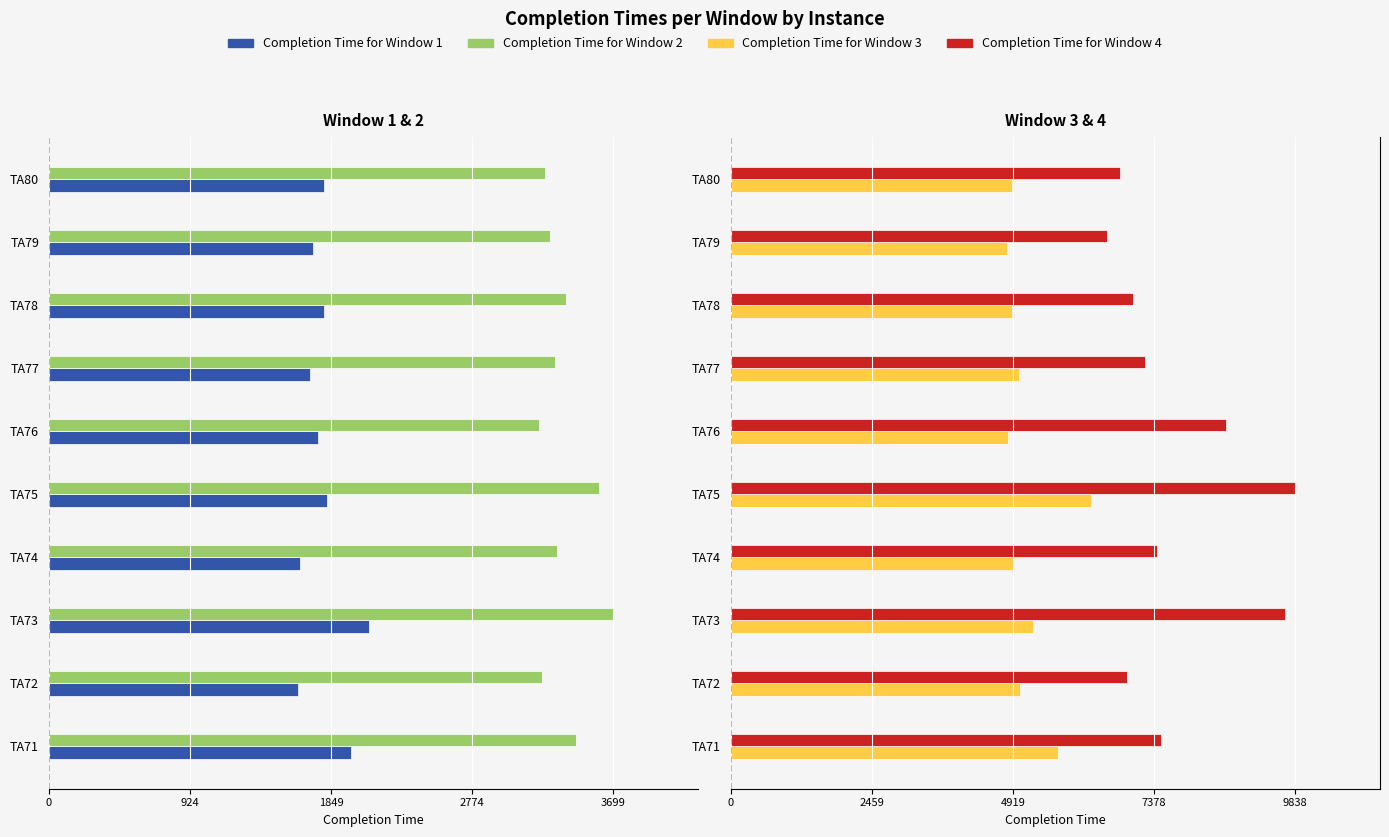

How many bars are there in each group?

4